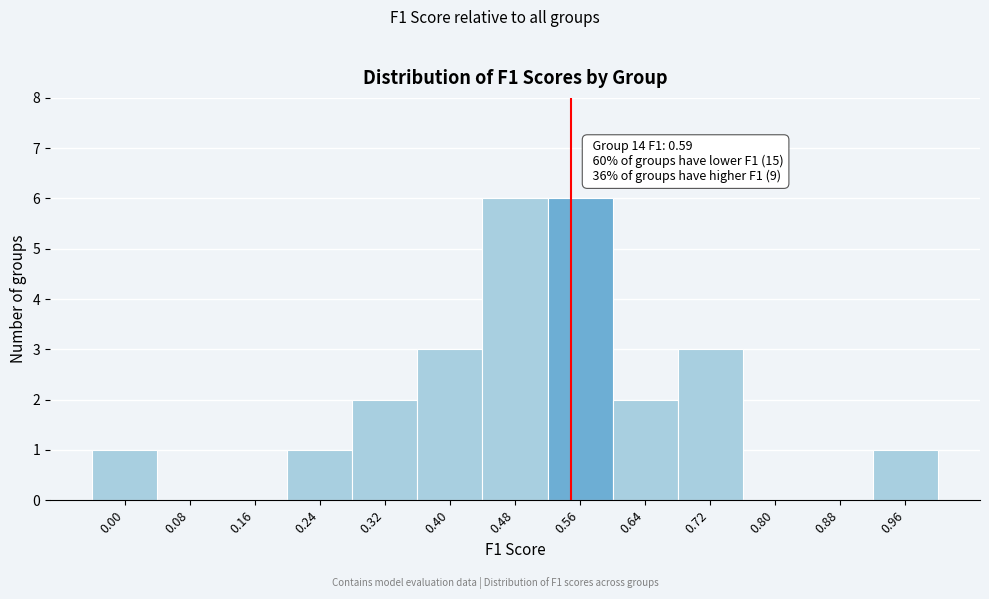

Reading right to left, what are all the values shown in this chart?

0.96=1	0.88=0	0.80=0	0.72=3	0.64=2	0.56=6	0.48=6	0.40=3	0.32=2	0.24=1	0.16=0	0.08=0	0.00=1